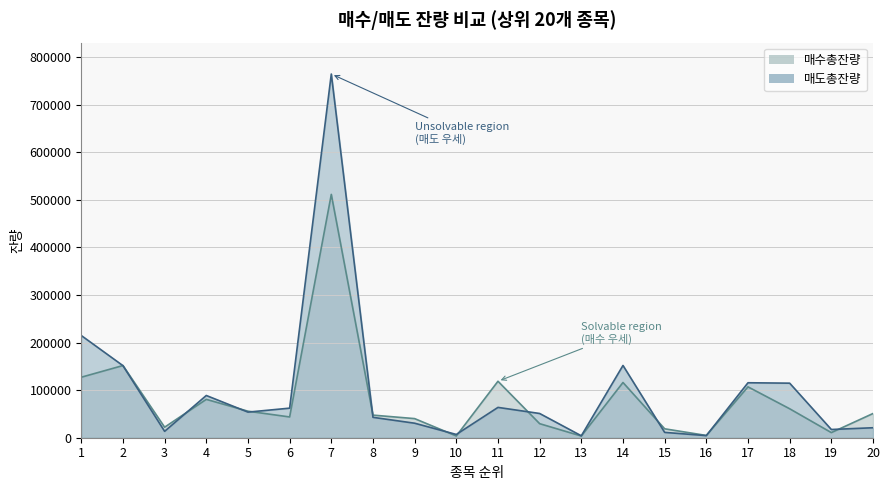

True or false: 매도총잔량 has more than 0 interior local peaks.

True